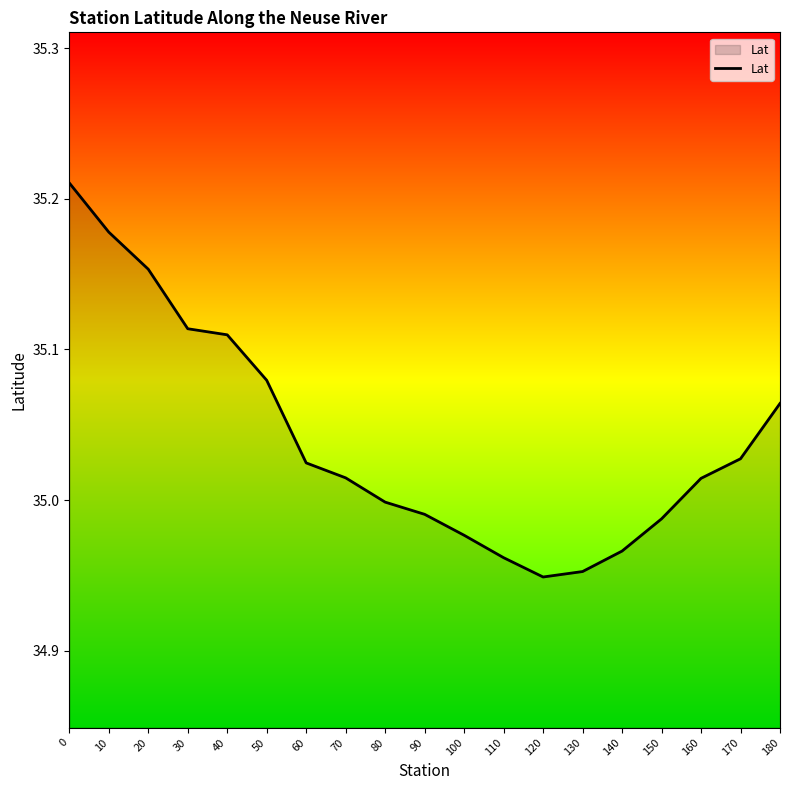

The chart shows a value of 17.2 at 20. True or false?

False